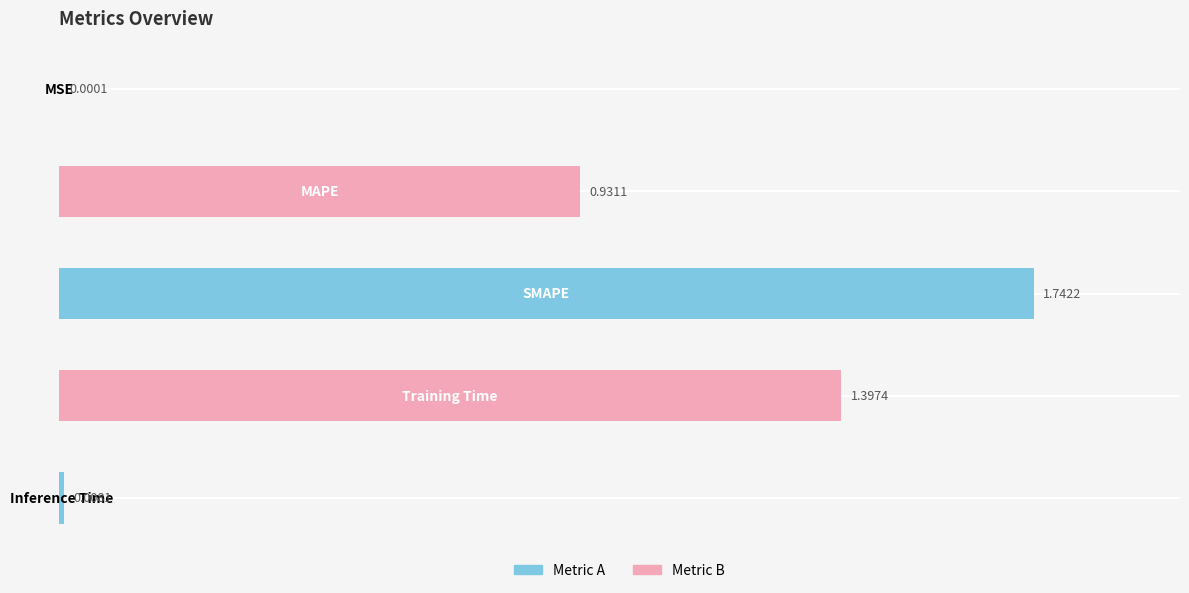

Are the bars grouped side by side (vs. stacked)?

No